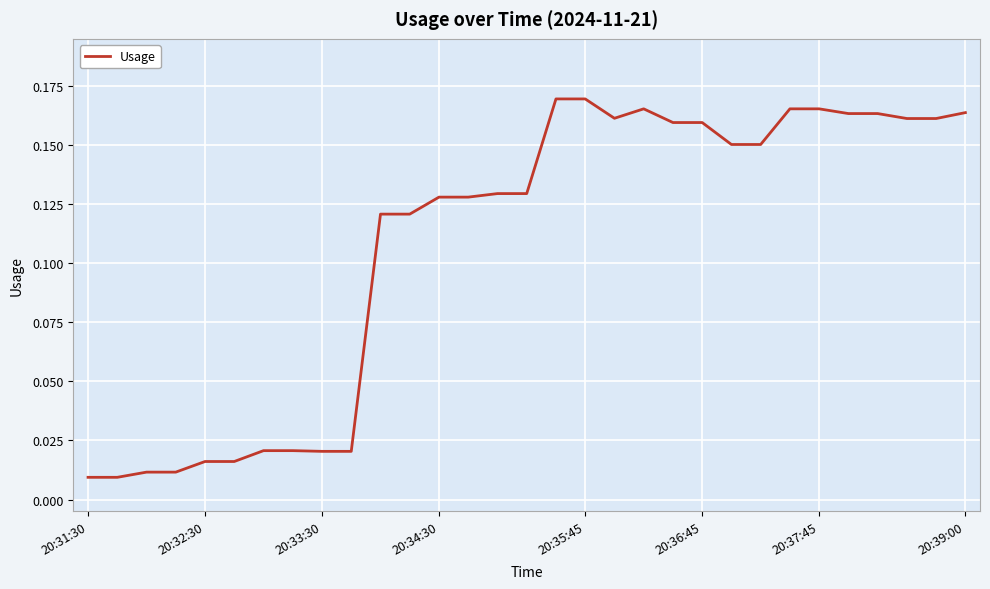

Does the chart display data point markers on the line(s)?

No